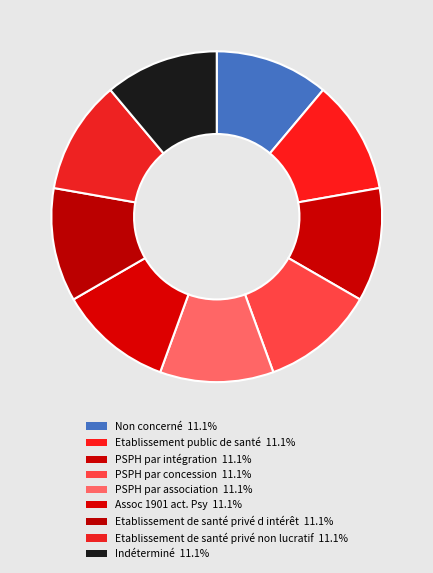

How many slices are in this pie chart?

9